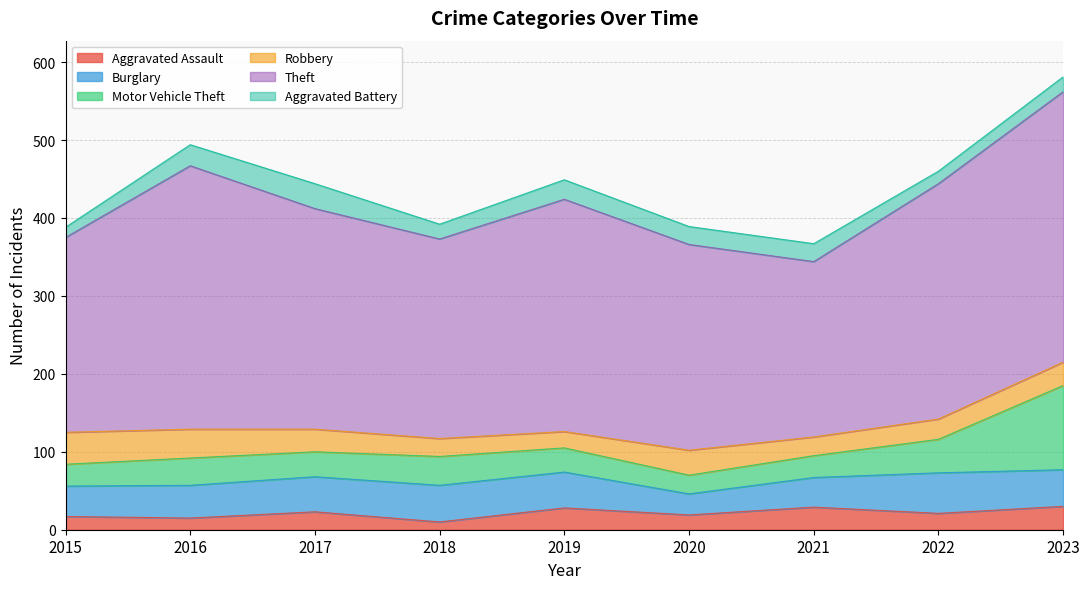

At which label does Burglary first exceed 45?

2018